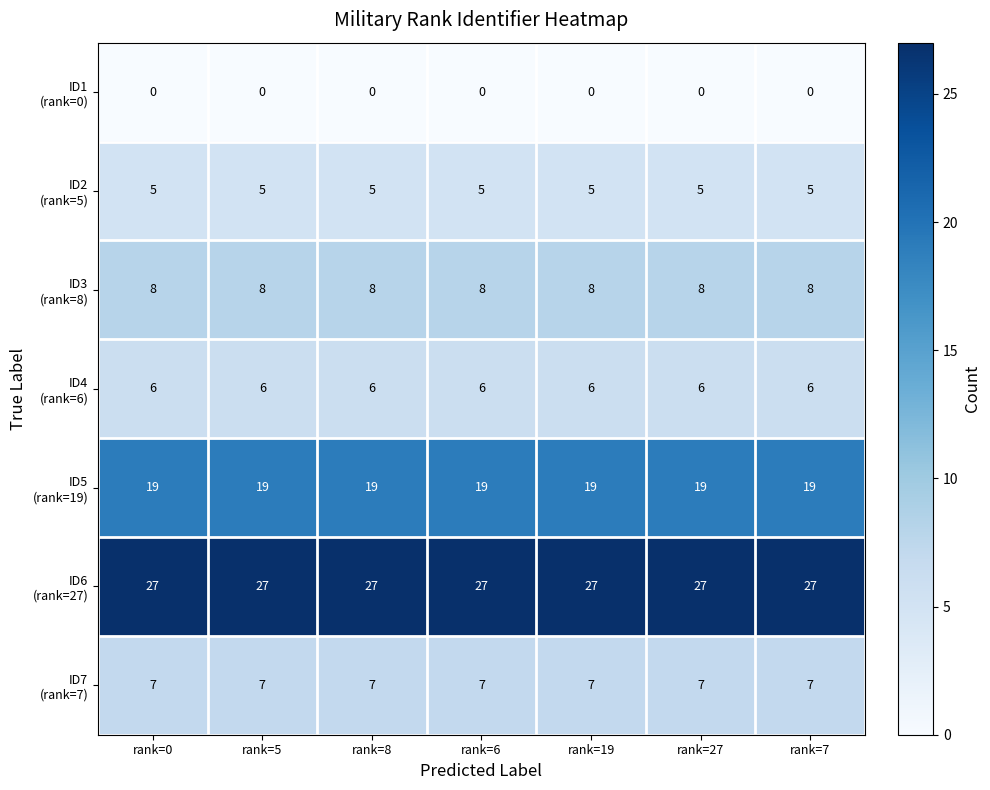

What is the total value across all series at rank=0?

72